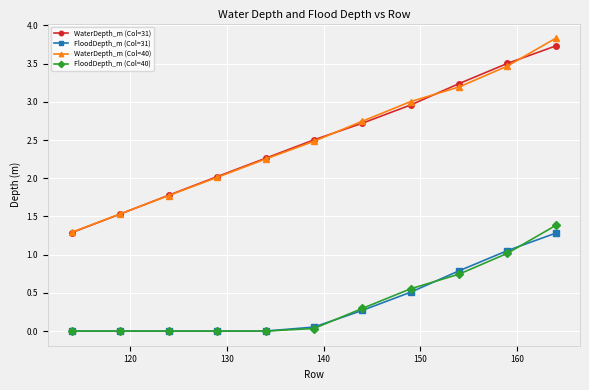

How many data points does each series have?

11